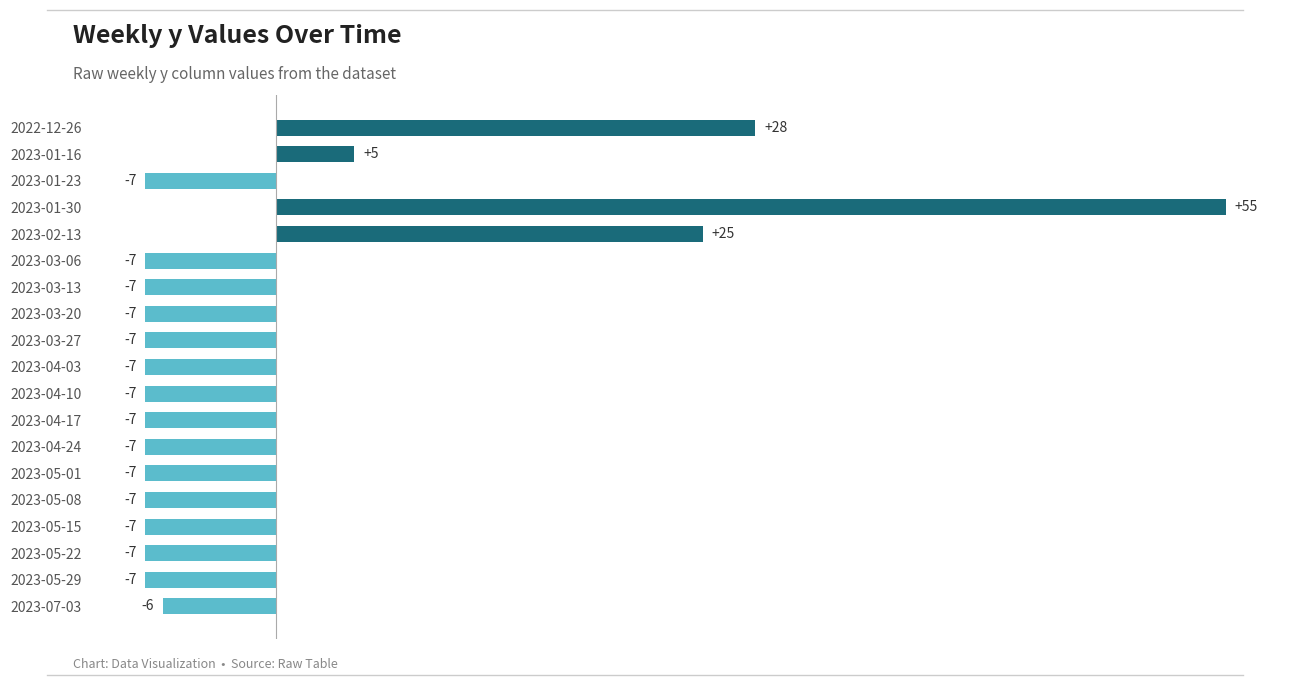

How many bars are there in total?

19